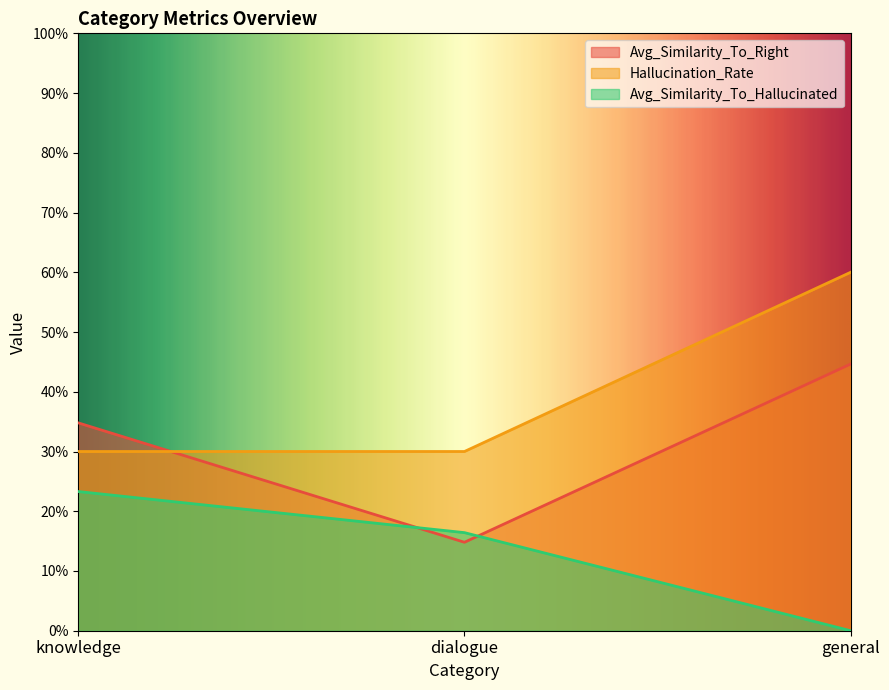

What is the total value across all series at general?

1.0